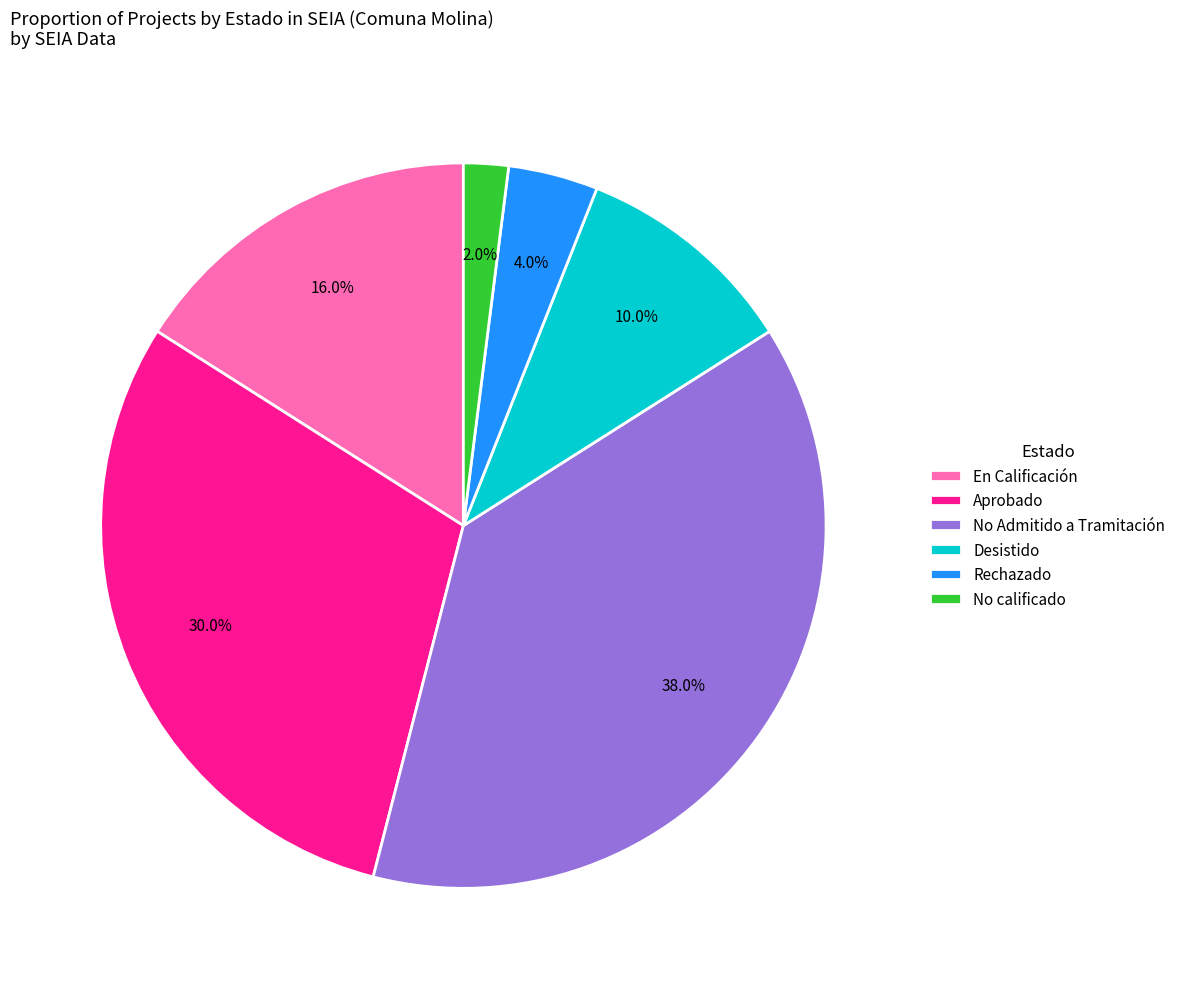

What is the total percentage of No Admitido a Tramitación and Rechazado?

42.0%